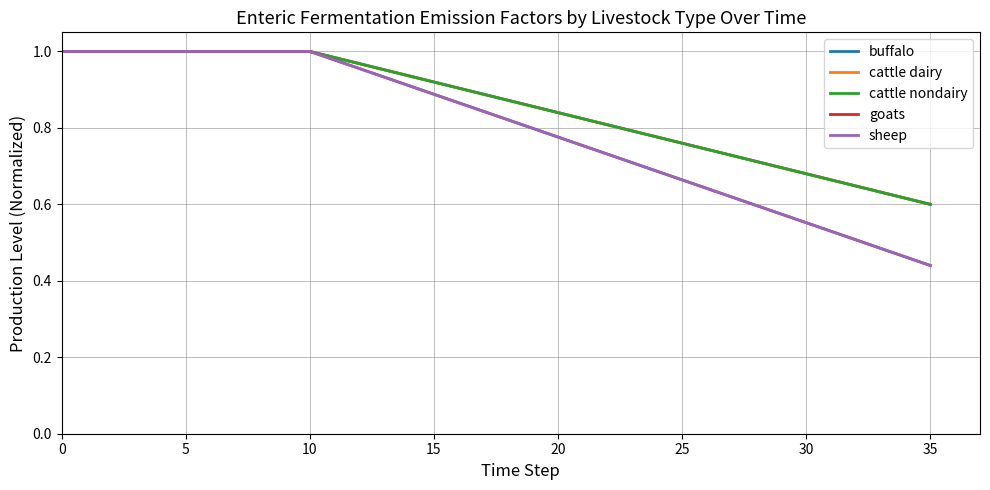

Is this an area chart (filled region under the line)?

No